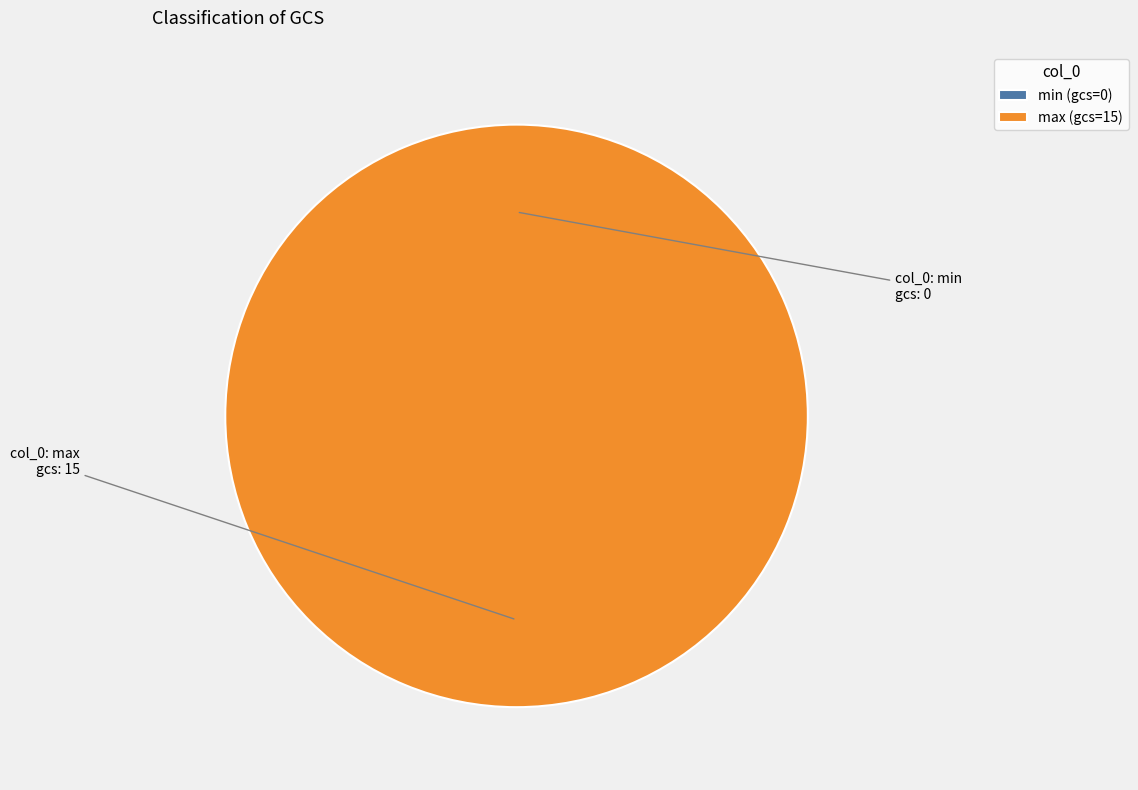

To the nearest percent, what is the average slice percentage?

50%